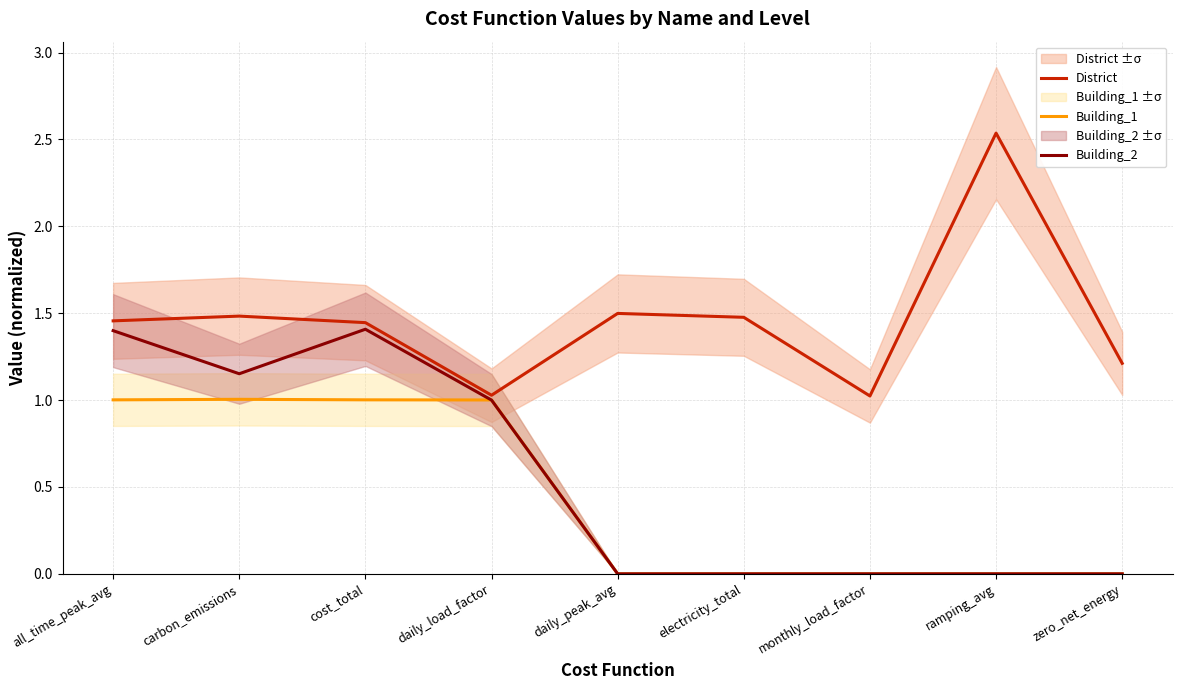

Which has a higher value, zero_net_energy or monthly_load_factor?

zero_net_energy